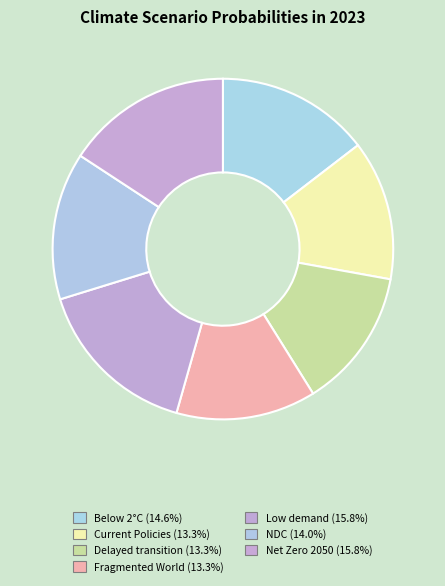

What is the largest slice in the pie chart?

Low demand